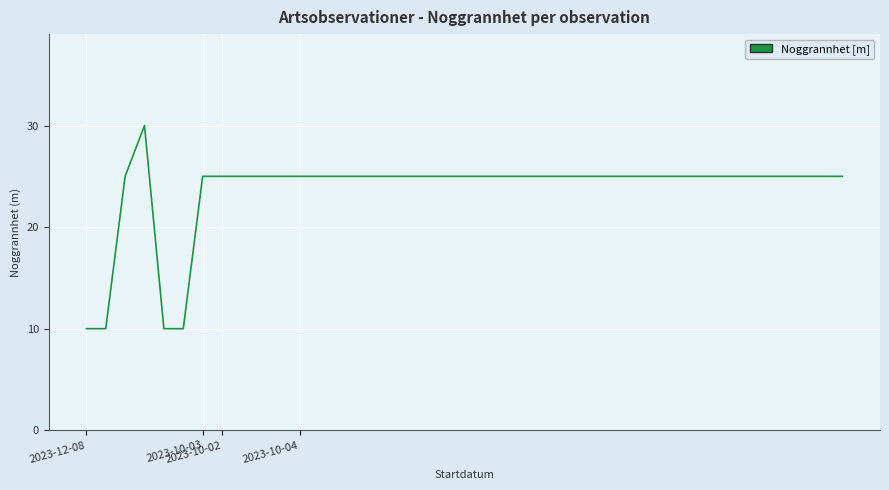

What is the smallest value displayed?

10